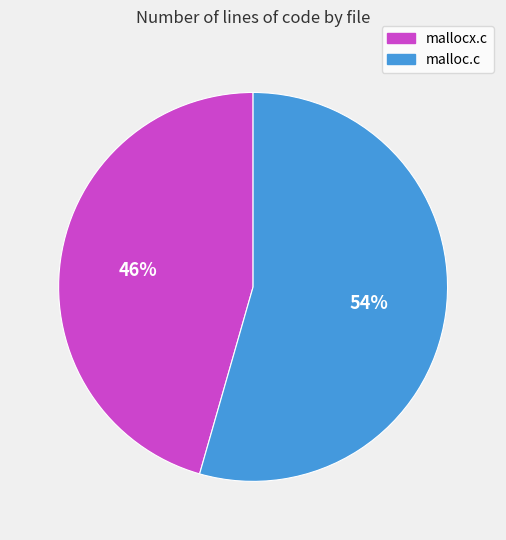

Is it true that mallocx.c is 46% of the pie?

True